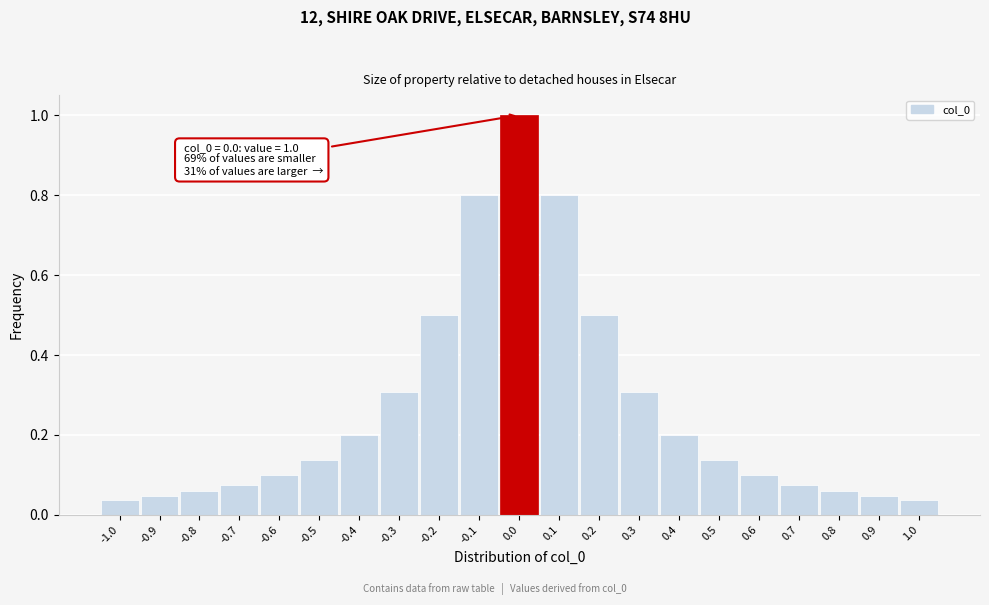

What is the change in value from -0.8 to -0.5?

+0.1